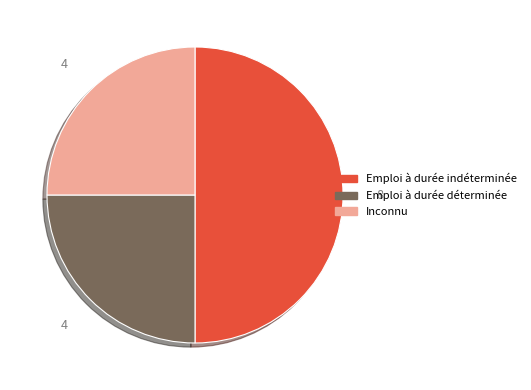

Does Emploi à durée déterminée represent more than half of the total?

No